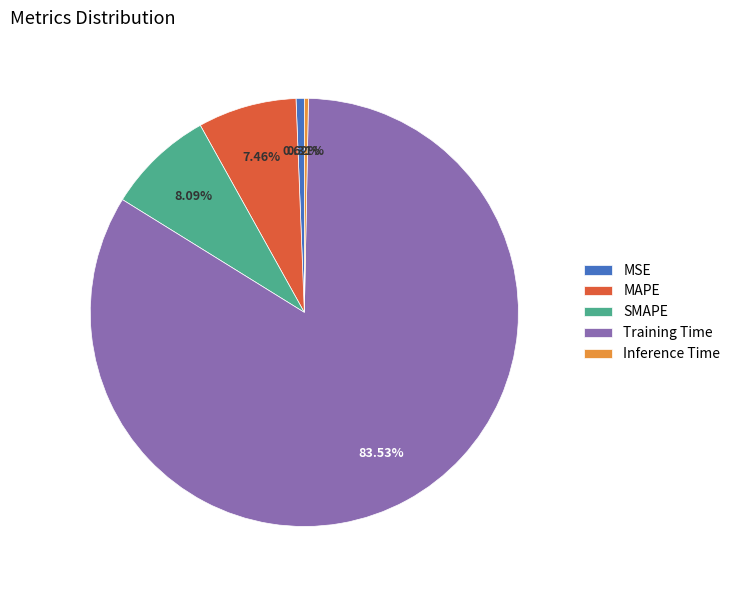

How much of the chart is everything except SMAPE?

91.9%